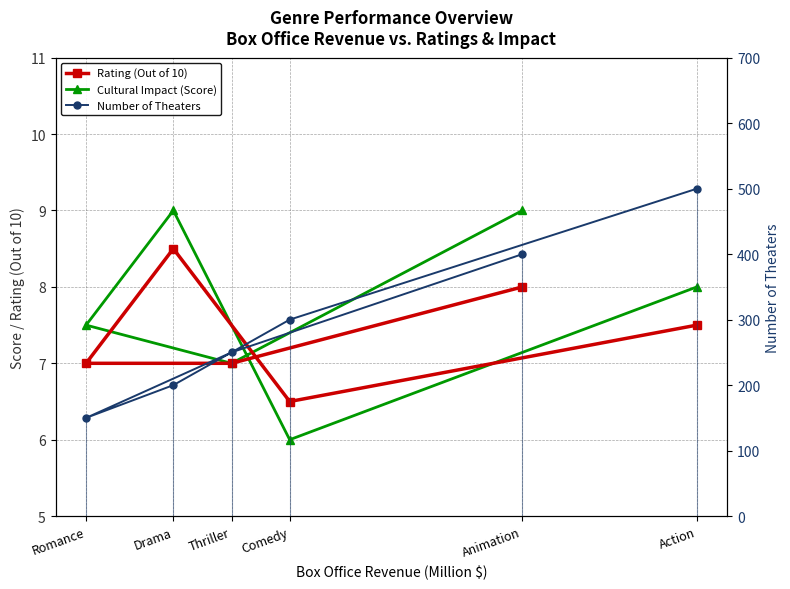

Which series has the widest spread of values?

Number of Theaters